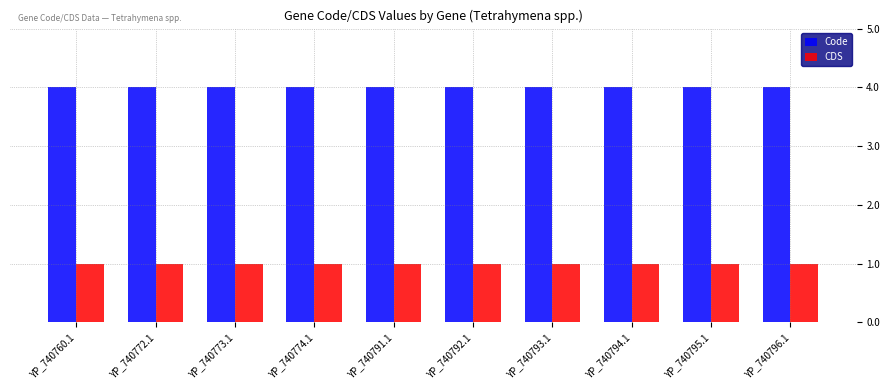

What is the value of the Code bar at the 4th from the left?

4